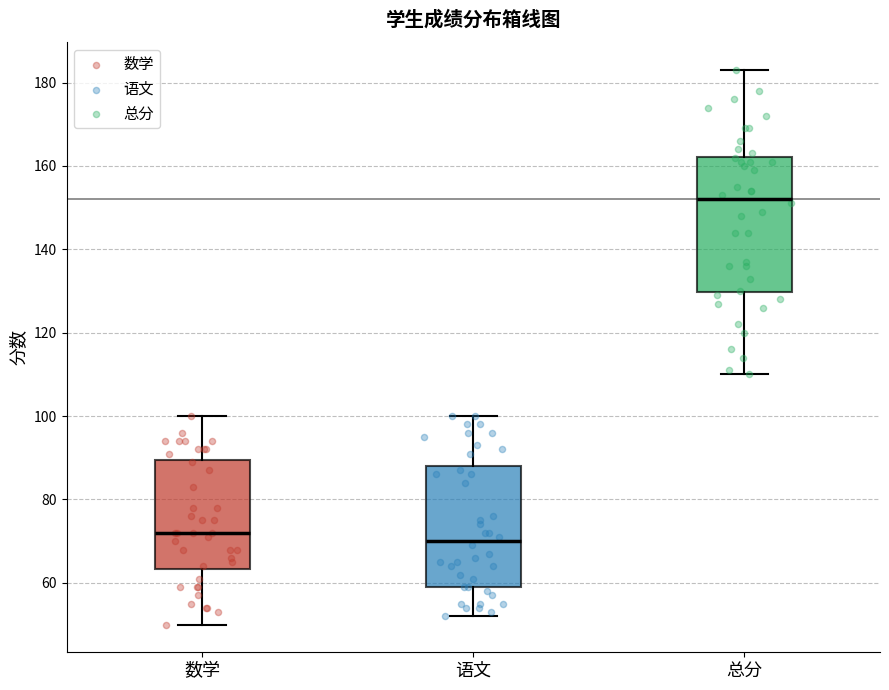

Which box's median line is the highest?

总分